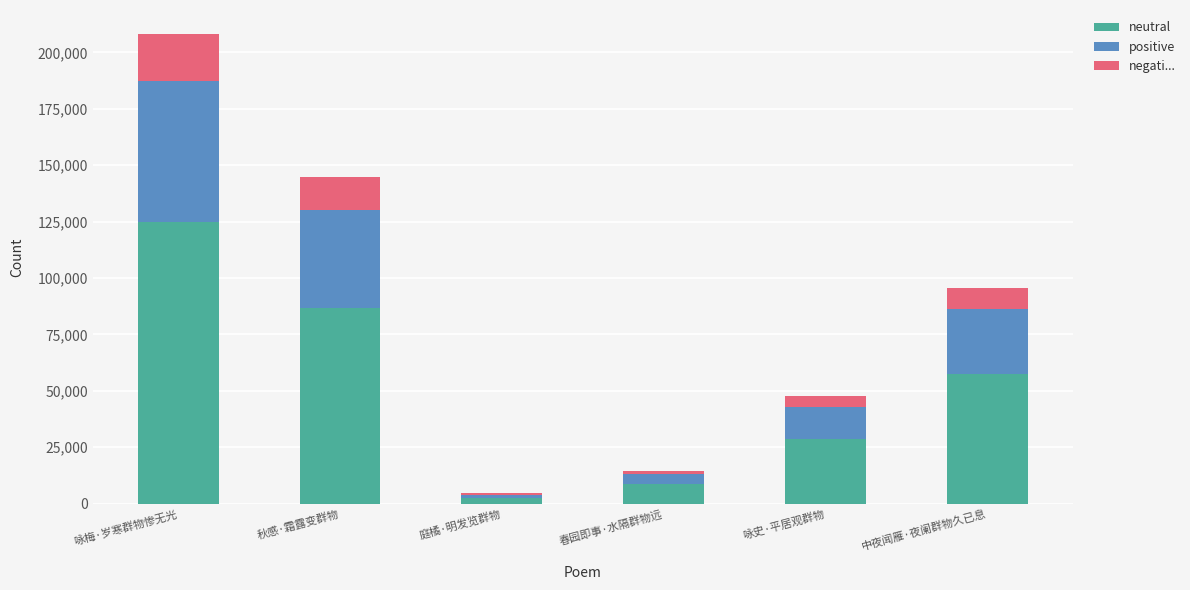

What are all the series names shown in the legend?

neutral, positive, negati...